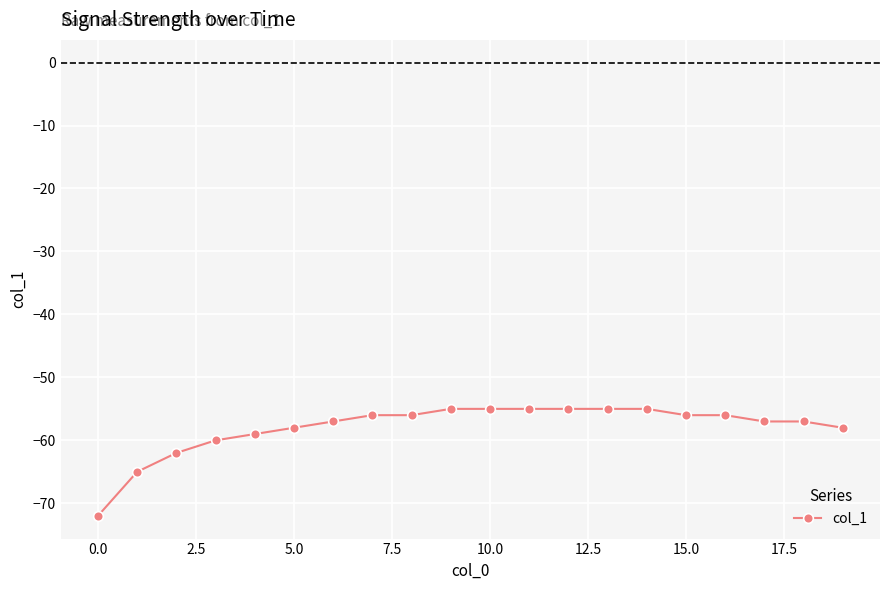

What is the greatest value displayed?

-55